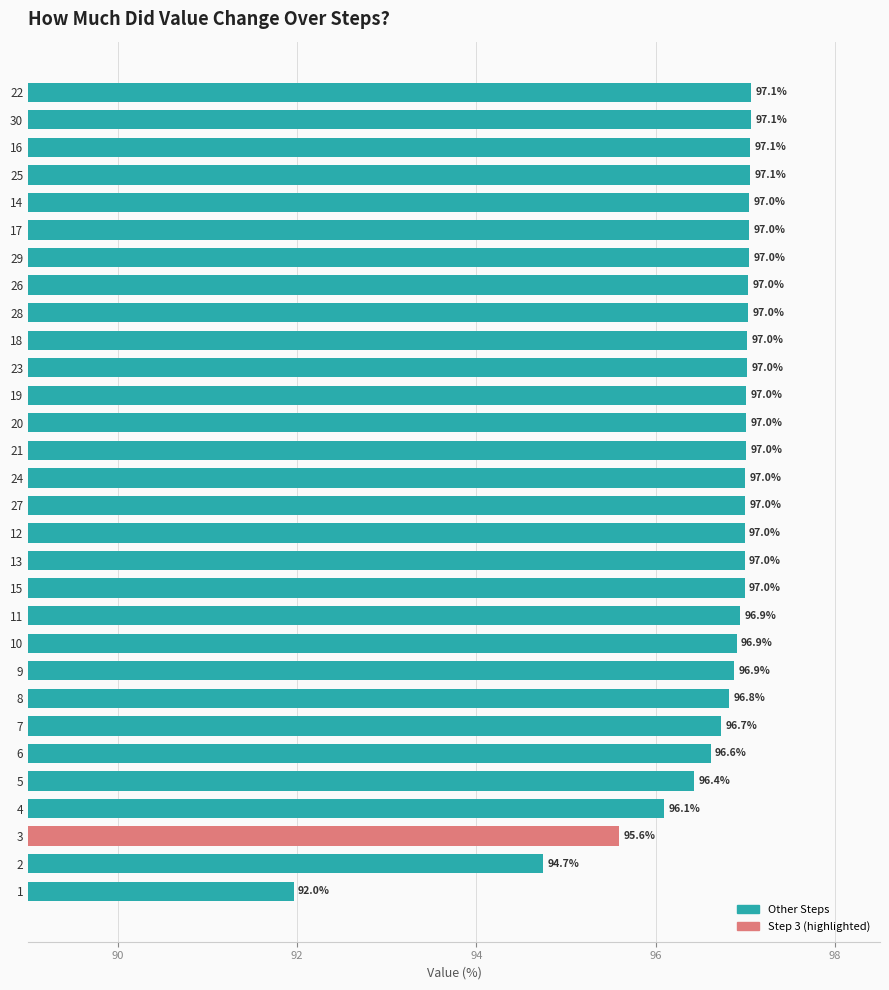

Between 8 and 29, which is larger?

29